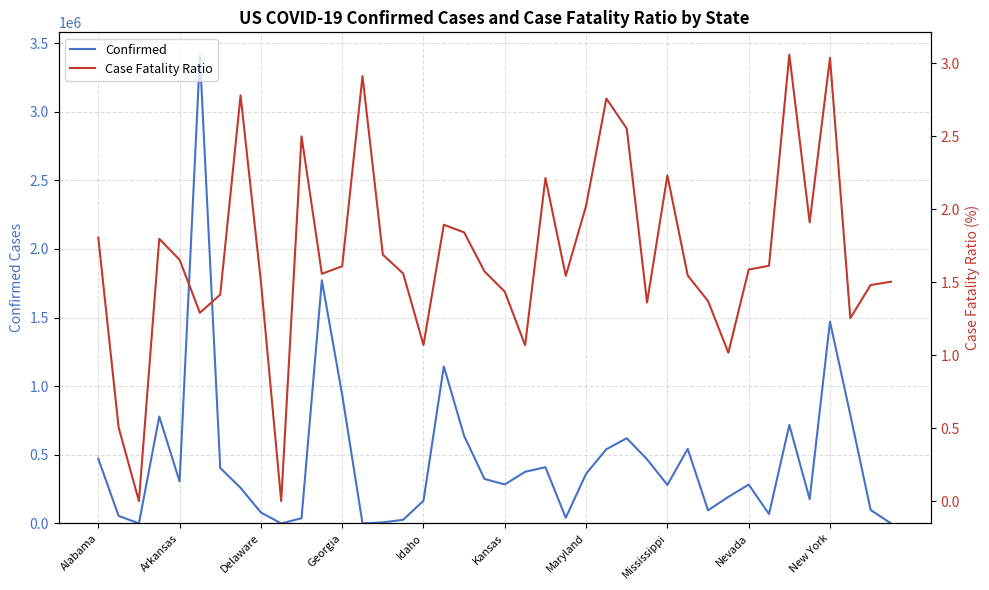

What is the approximate value of Confirmed at Idaho?

165209